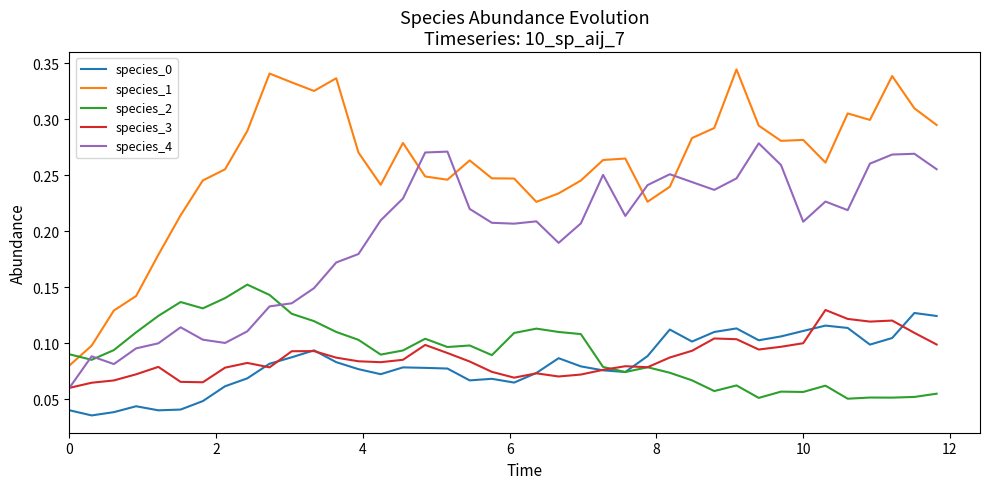

Which series has the largest total across all categories?

species_1